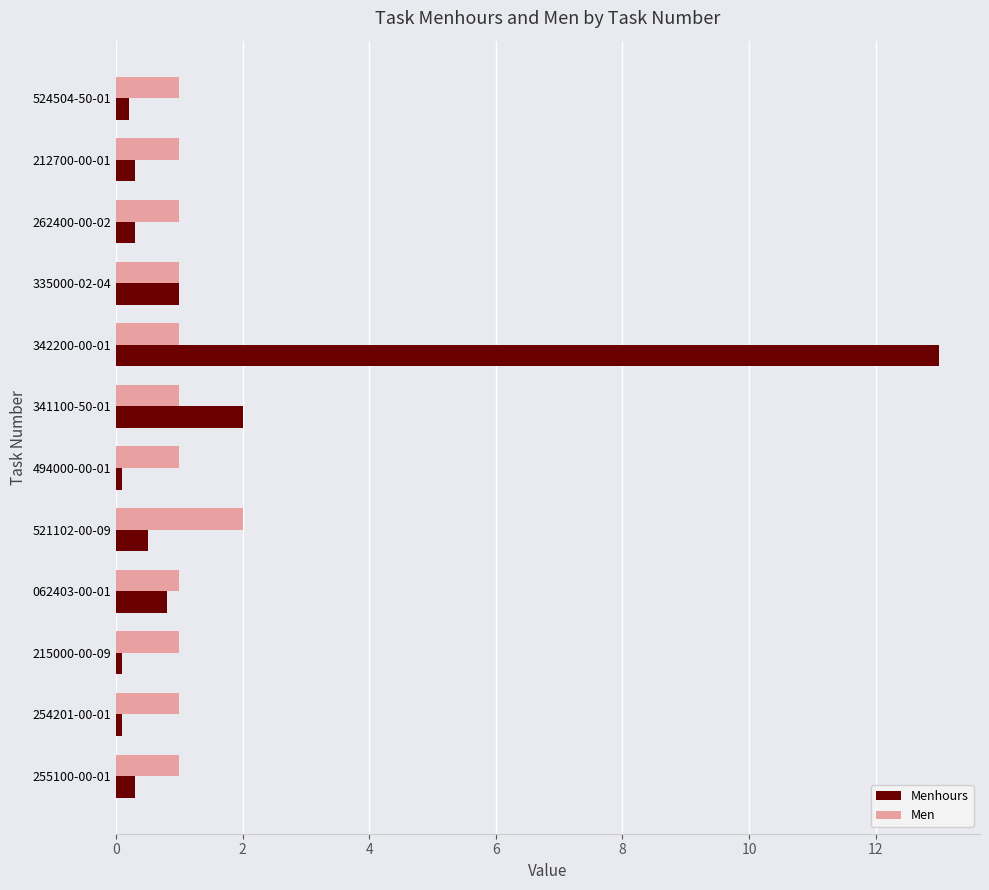

Is the value of Menhours at 262400-00-02 greater than the value of Men at 342200-00-01?

No